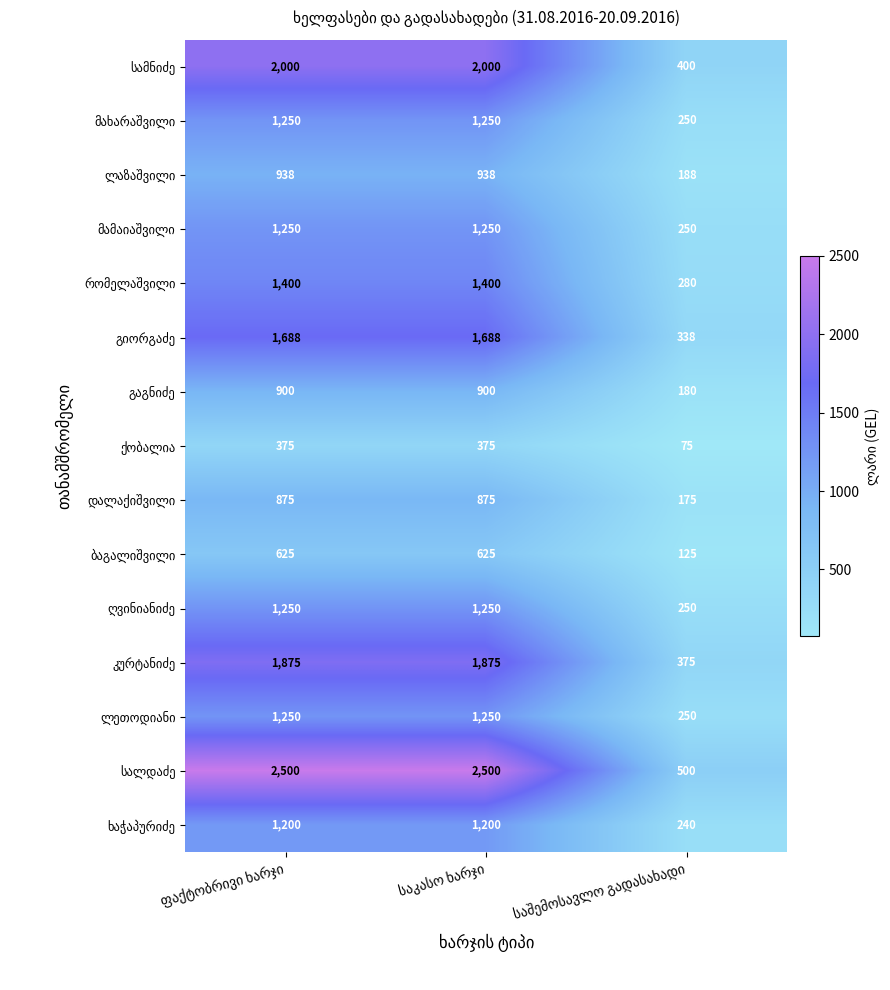

At how many categories does at least one series exceed 171?

3